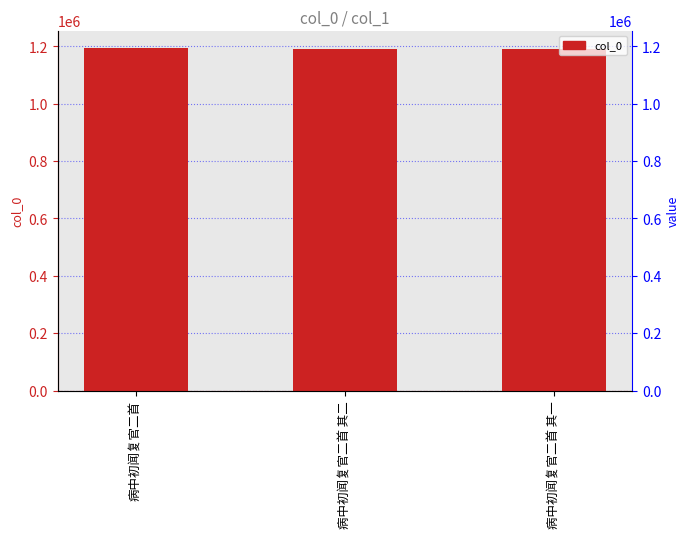

Which has a higher value, 病中初闻复官二首 其二 or 病中初闻复官二首 其一?

病中初闻复官二首 其二